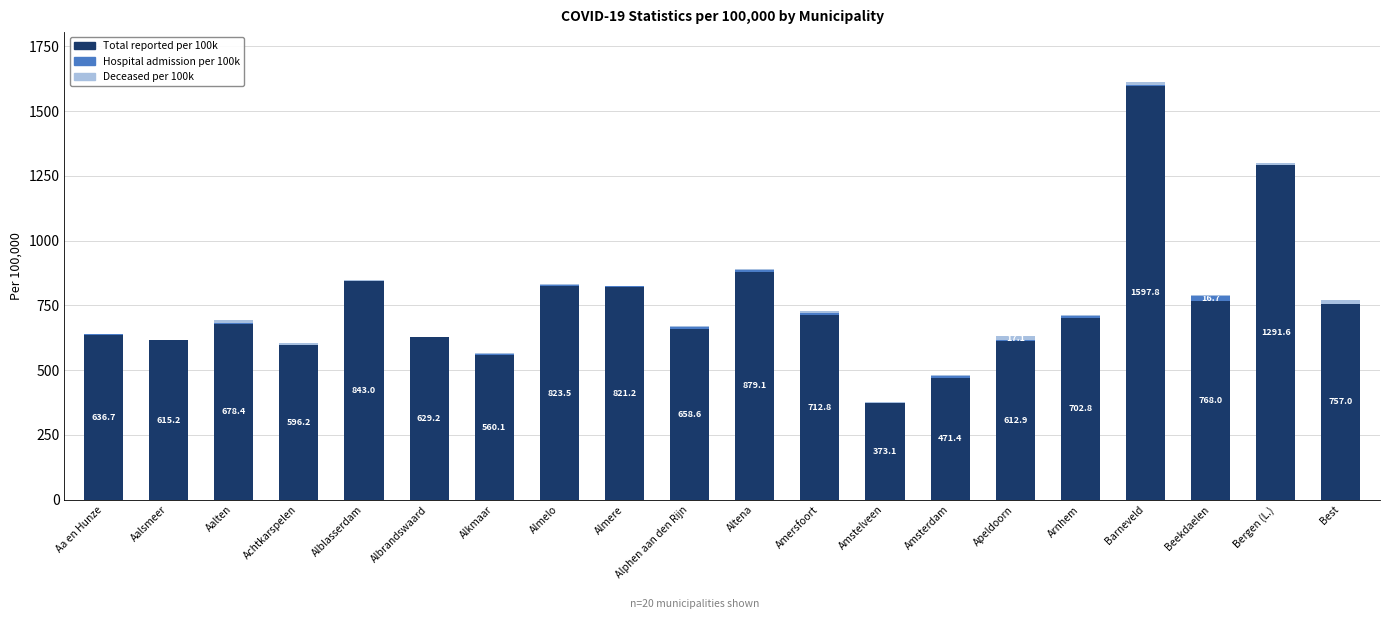

At which category is the sum across all series the highest?

Barneveld